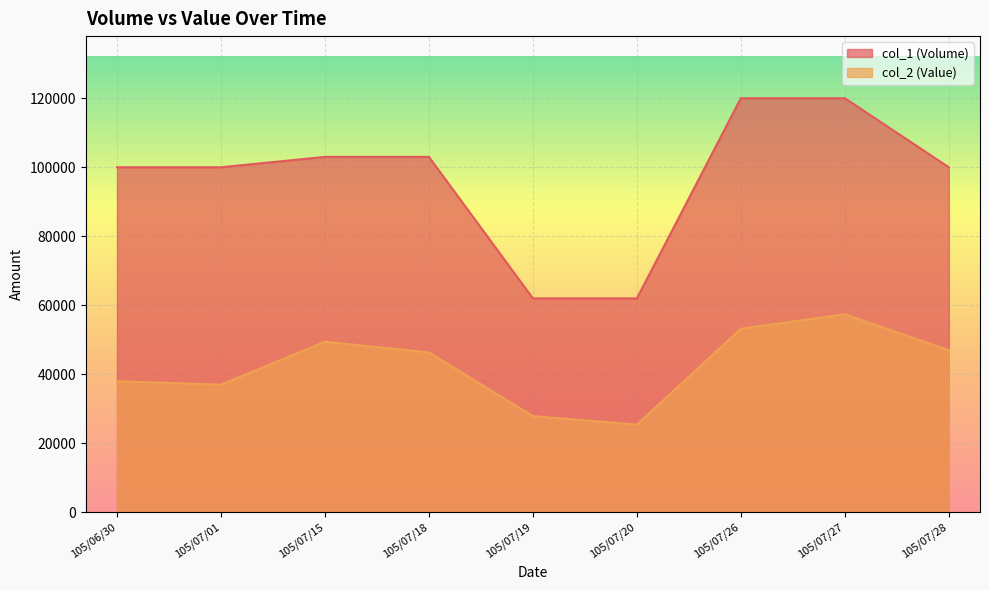

Count the number of categories in the chart.

9